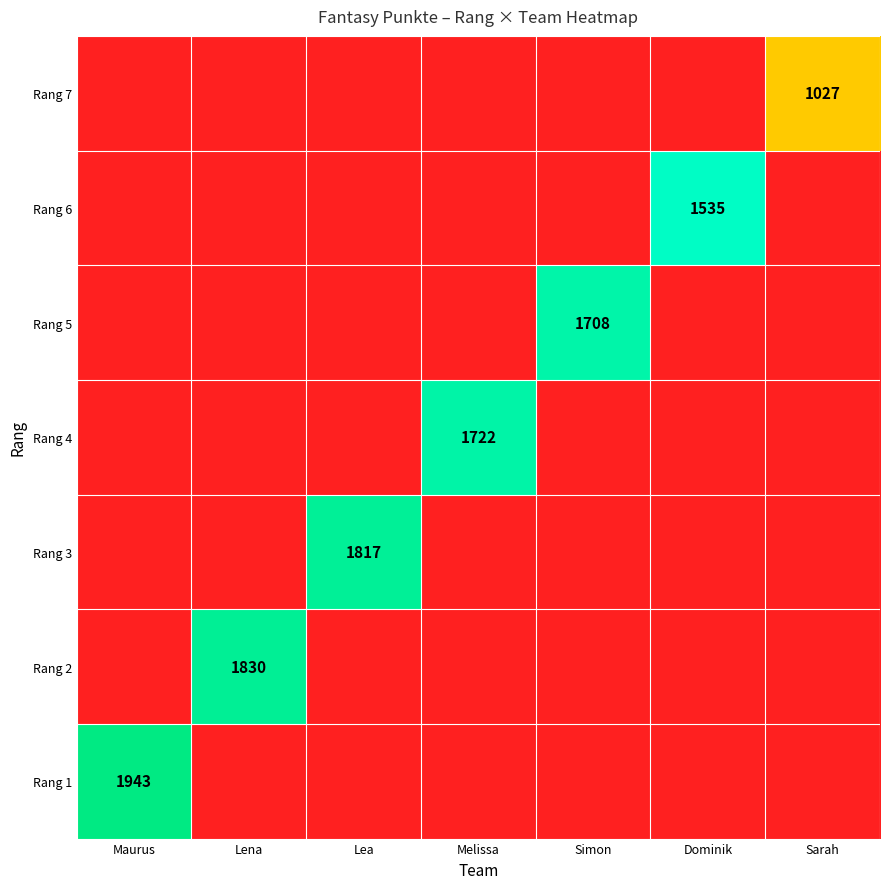

Is it true that Rang 5 equals 578 at Melissa?

False